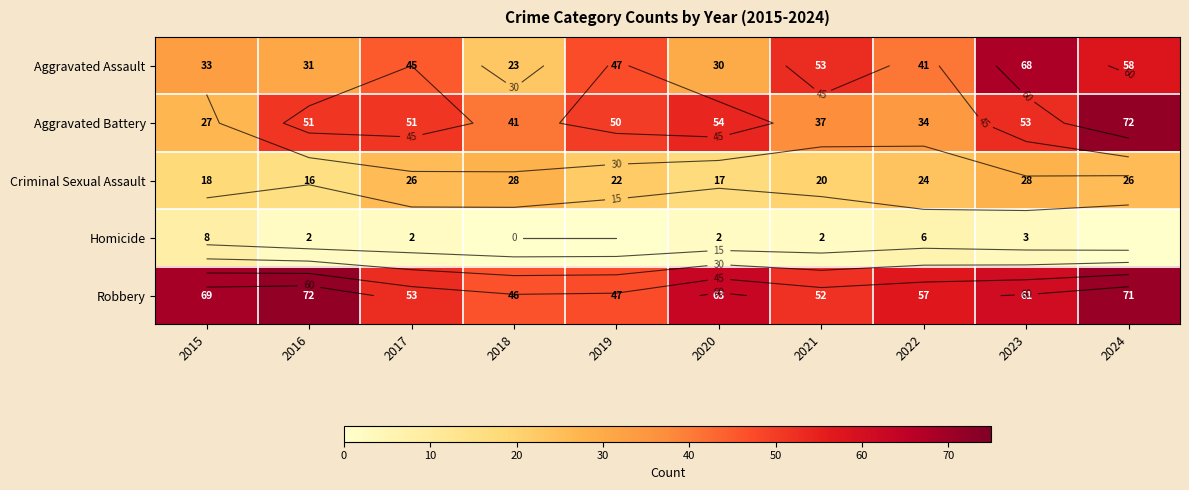

What is the spread (max minus min) of values at 2022?

51